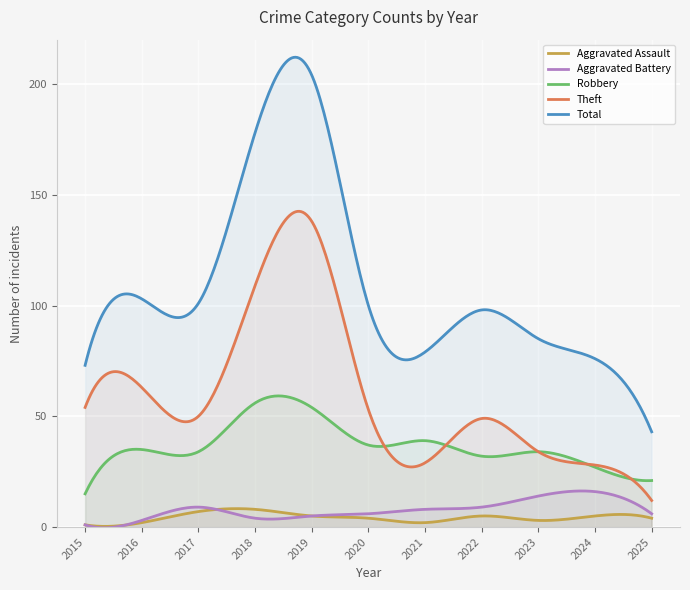

How many data points does each series have?

11